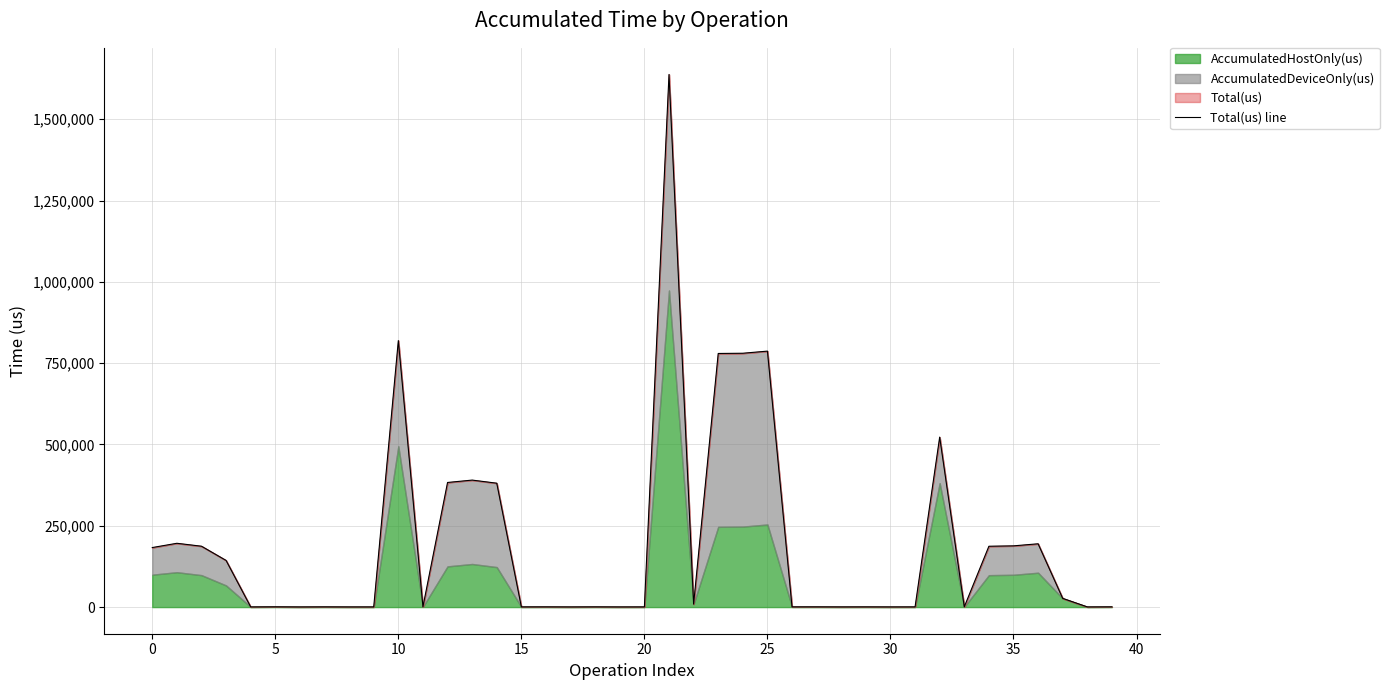

Does the chart display data point markers on the line(s)?

No